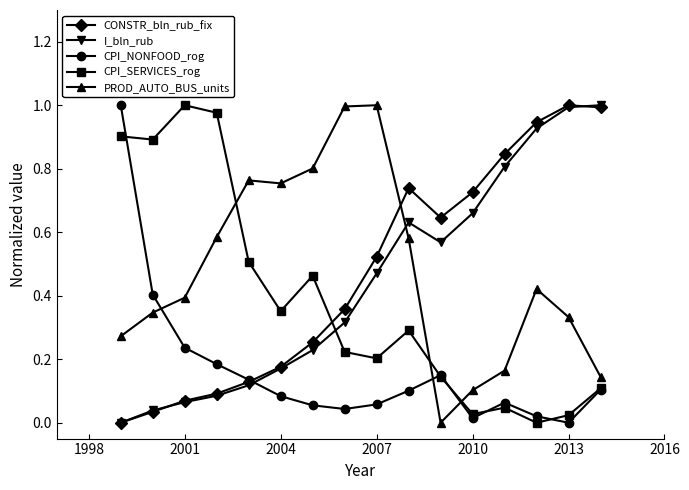

True or false: PROD_AUTO_BUS_units and CONSTR_bln_rub_fix cross at least once.

True